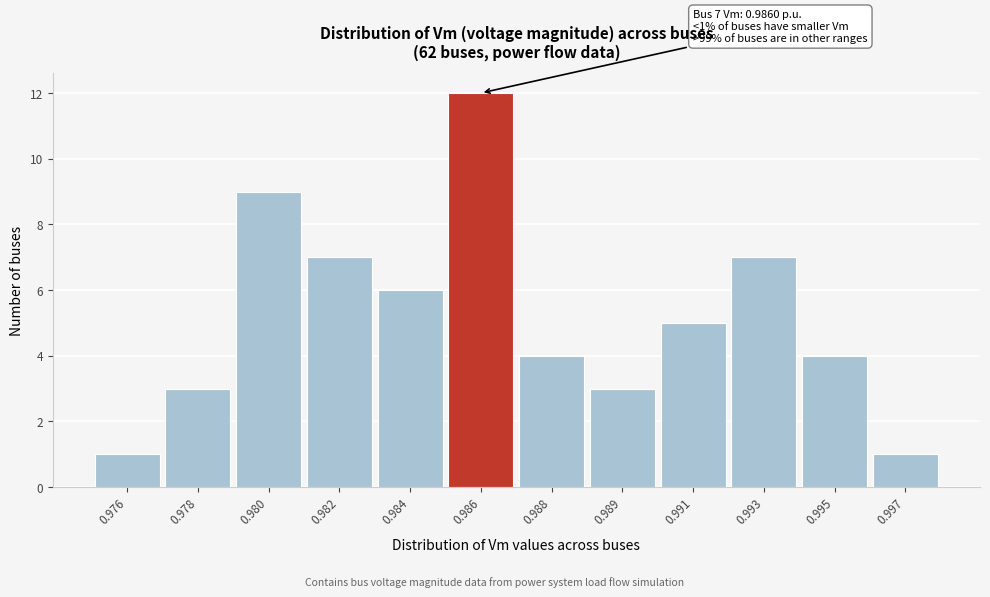

Reading left to right, list all the values displayed in this chart.

1	3	9	7	6	12	4	3	5	7	4	1